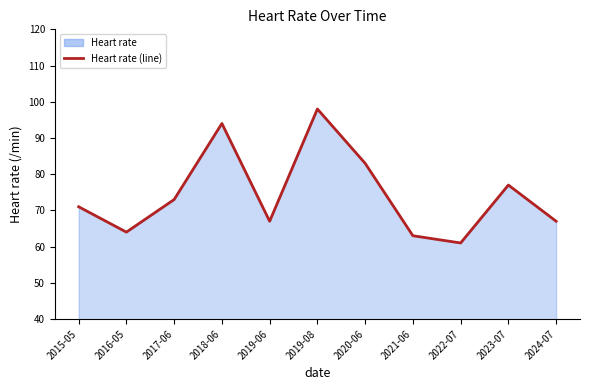

Reading left to right, what are all the values shown in this chart?

2015-05=71	2016-05=64	2017-06=73	2018-06=94	2019-06=67	2019-08=98	2020-06=83	2021-06=63	2022-07=61	2023-07=77	2024-07=67